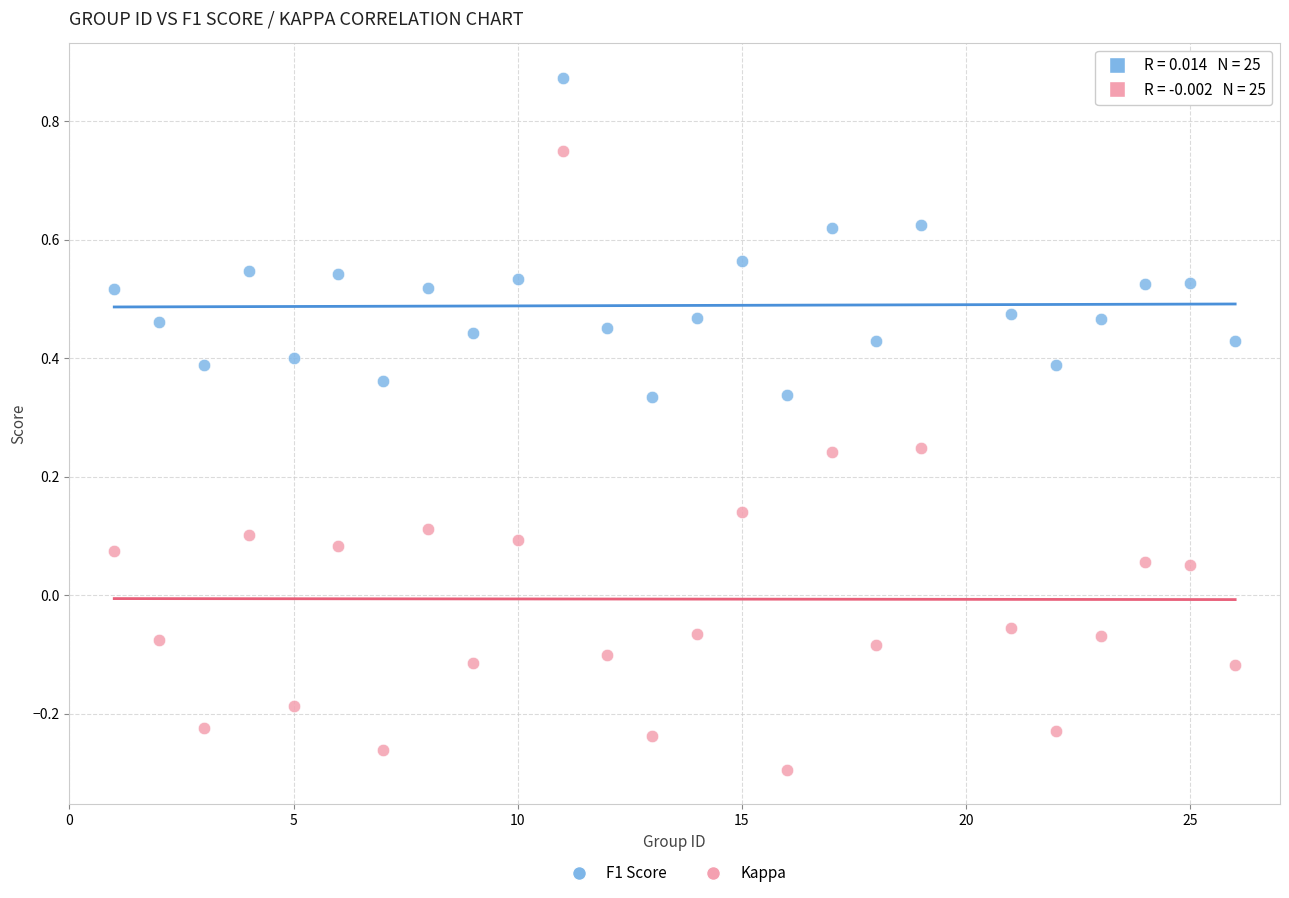

What is the X range (max minus min) for the scatter plot?

25.0